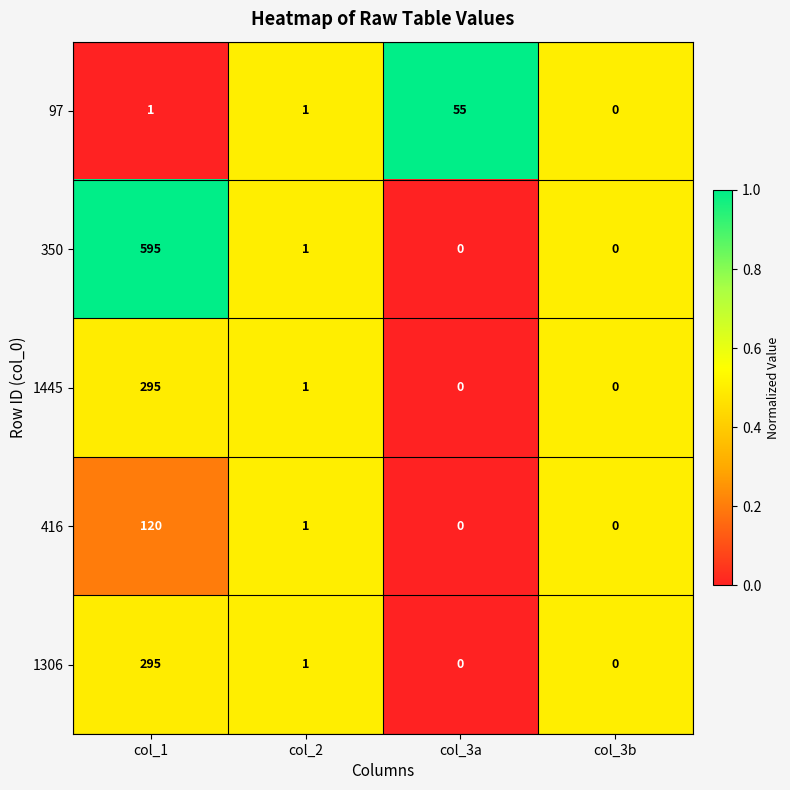

What is the greatest value displayed?

595